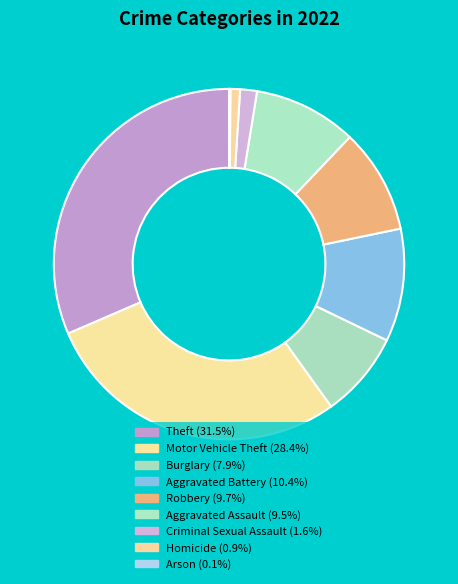

Is it true that Motor Vehicle Theft is 28% of the pie?

True